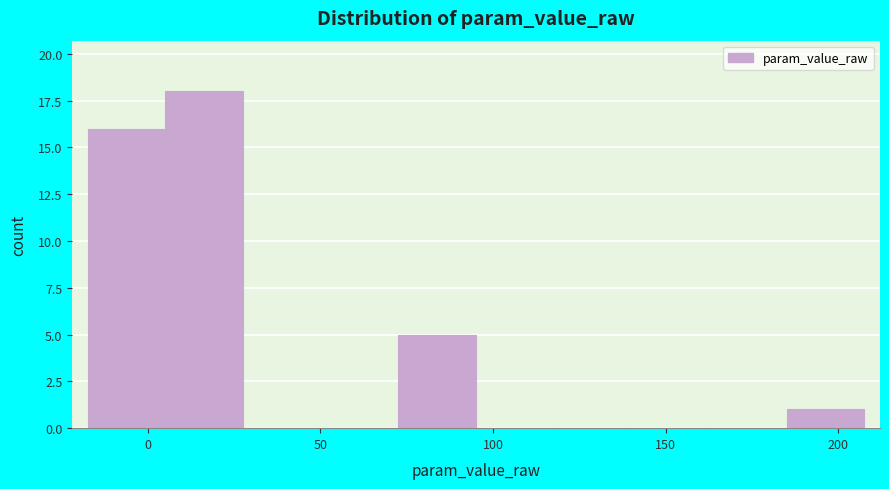

Reading left to right, transcribe this chart: for each bar, give the range it covers on the x-axis and its height. Neither the bar edges nor the heights are printed on the chart, so give them approximately, as read against the axes.

-15 to 5: 16
5 to 30: 18
30 to 50: 0
50 to 75: 0
75 to 95: 5
95 to 120: 0
120 to 140: 0
140 to 165: 0
165 to 185: 0
185 to 210: 1